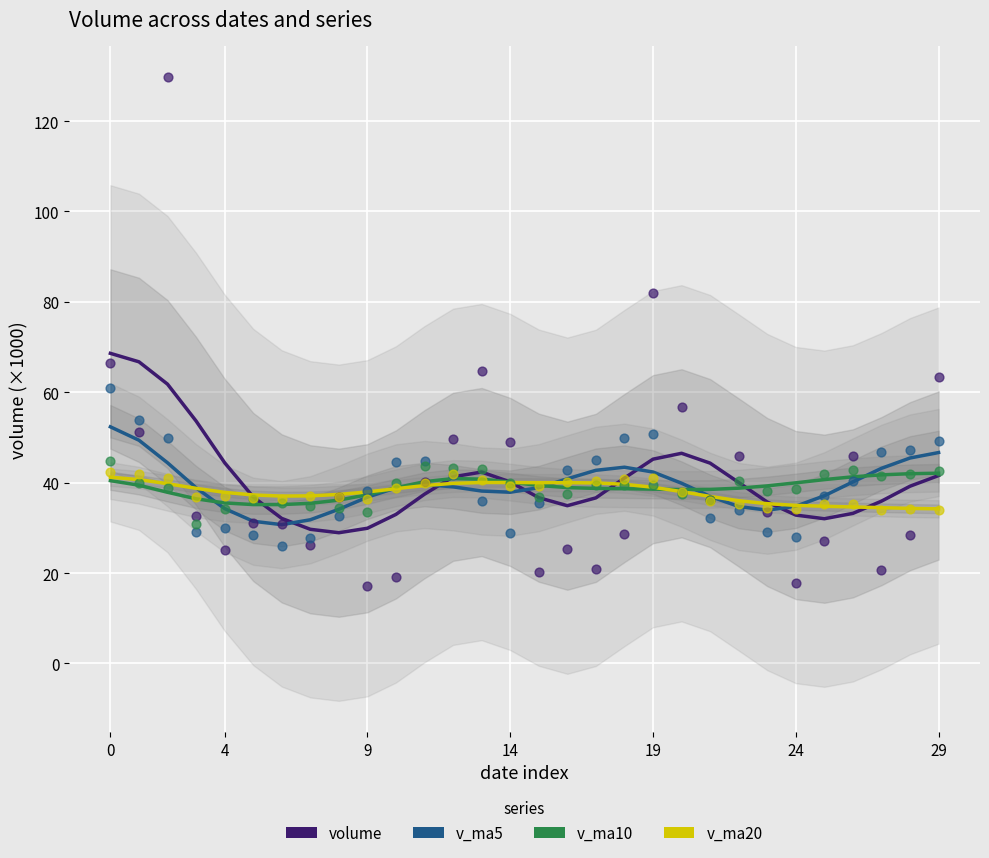

Which series has the widest spread of Y values?

volume